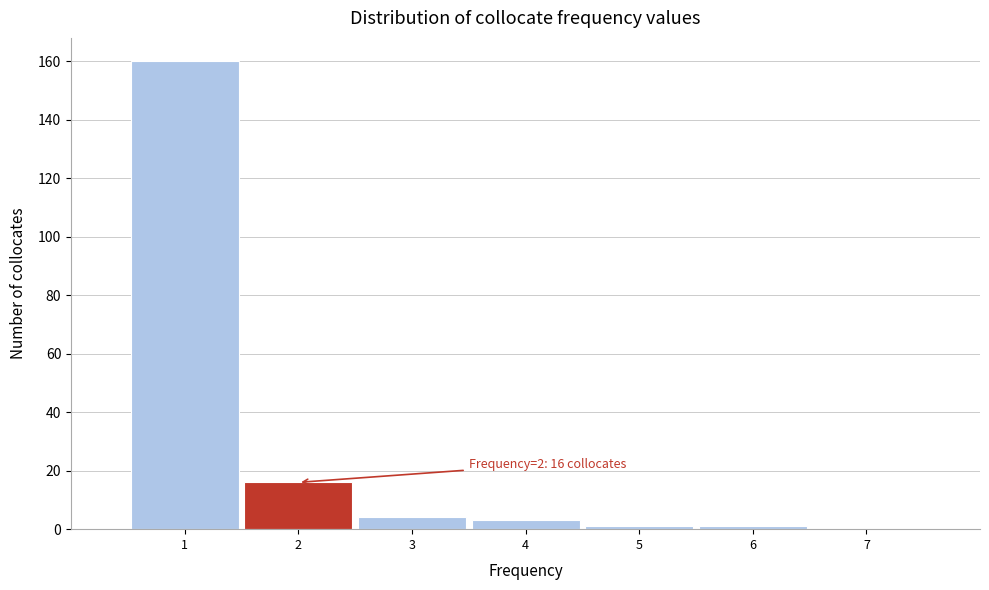

Over which range of the x-axis is the bar tallest?

0.5 to 1.5